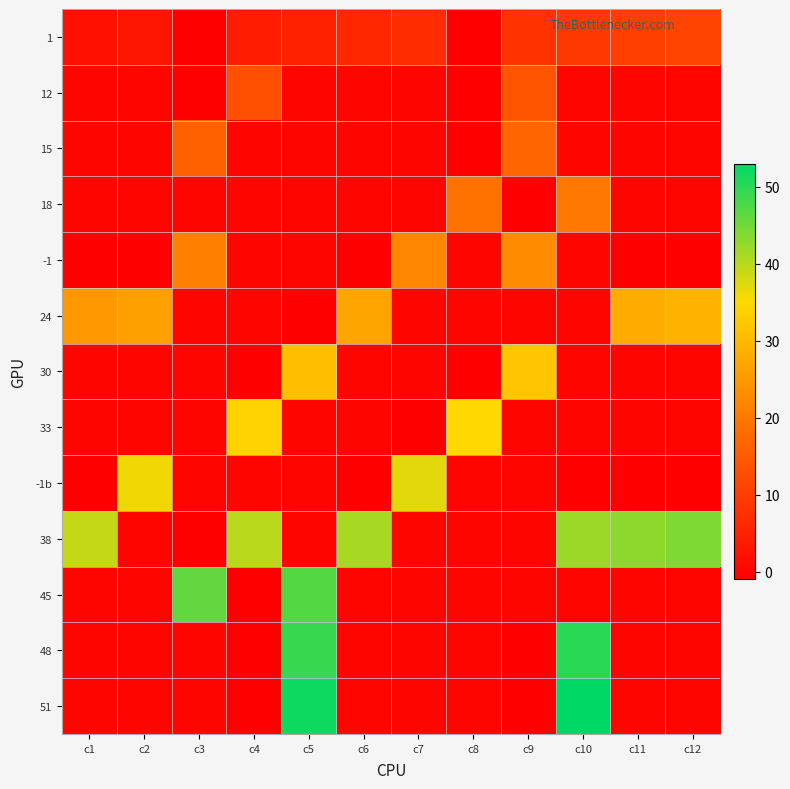

Between c11 and c10, which is larger?

c11